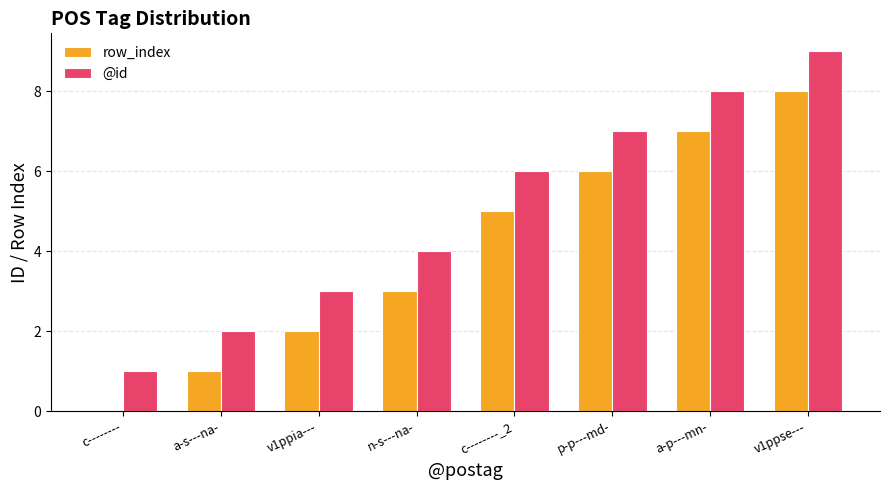

Which series has the largest total across all categories?

@id